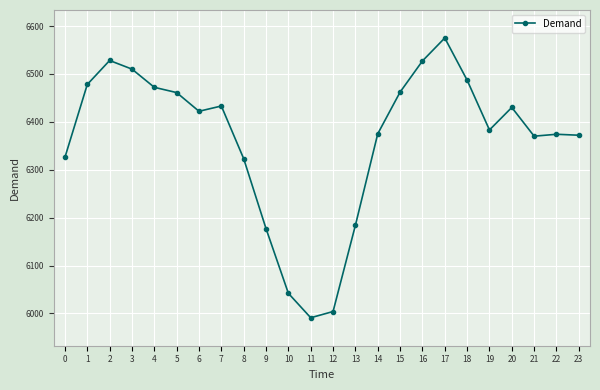

How many lines are shown in the chart?

1